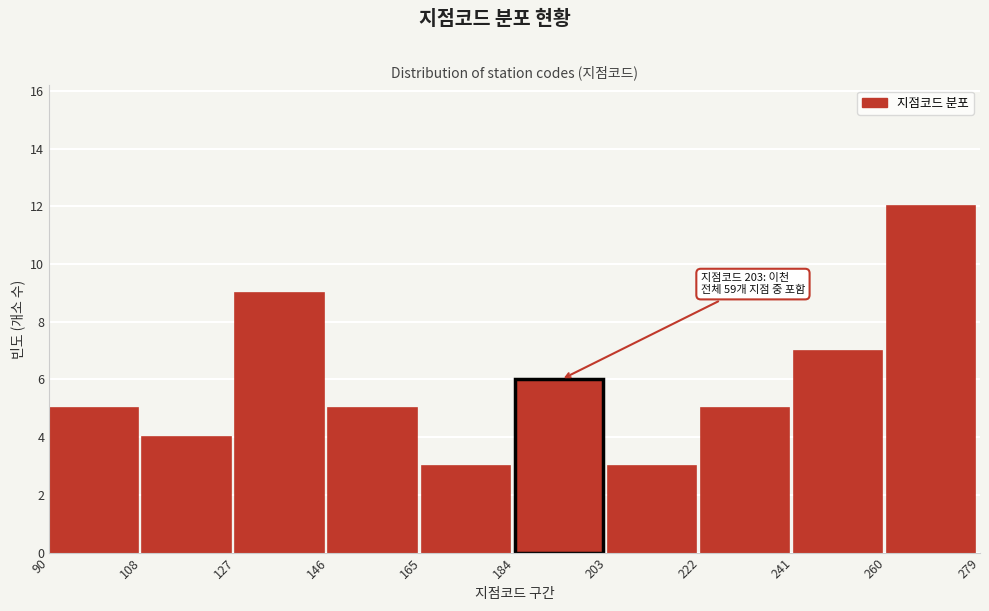

Which range on the x-axis has the tallest bar?

260 to 279